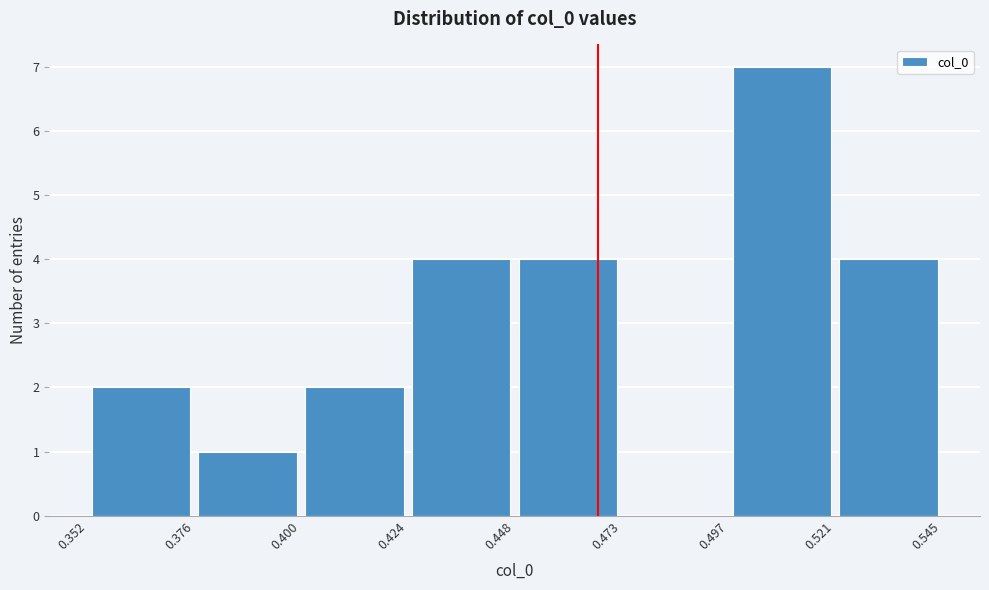

Reading left to right, transcribe this chart: for each bar, give the range it covers on the x-axis and its height. The values are not printed on the chart, so give them approximately, as read against the axis.

0.352 to 0.376: 2
0.376 to 0.400: 1
0.400 to 0.424: 2
0.424 to 0.448: 4
0.448 to 0.473: 4
0.473 to 0.497: 0
0.497 to 0.521: 7
0.521 to 0.545: 4